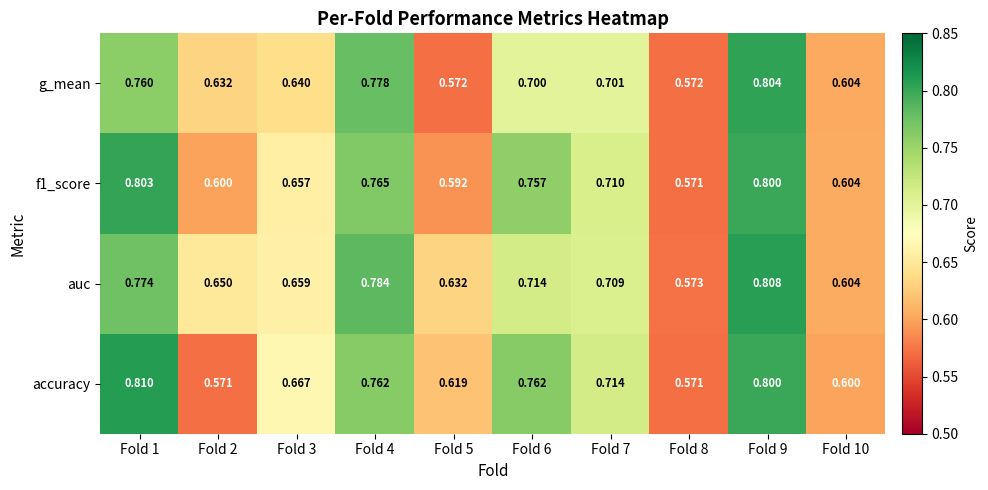

Which series has the widest spread of values?

accuracy